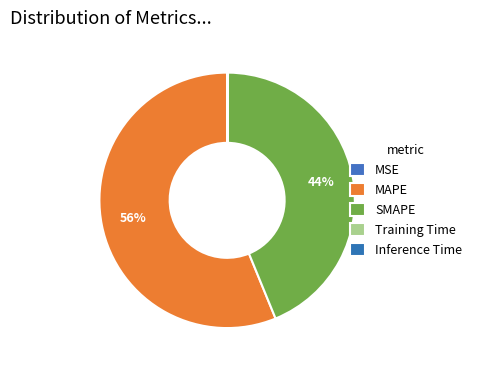

How many slices are in this pie chart?

5